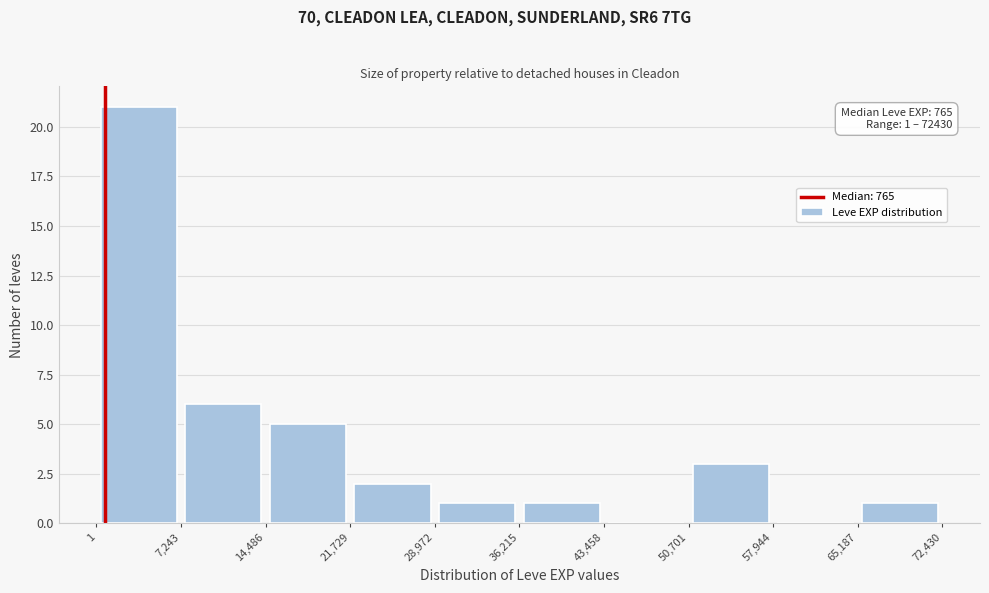

Which range on the x-axis has the tallest bar?

1 to 7,243